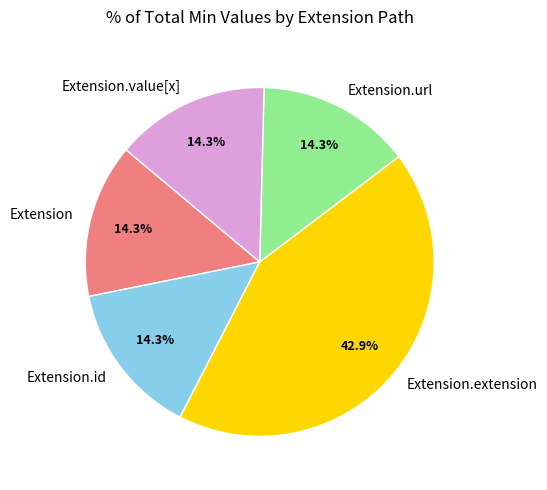

What is the ratio of the value at Extension.url to the value at Extension.id?

1.0